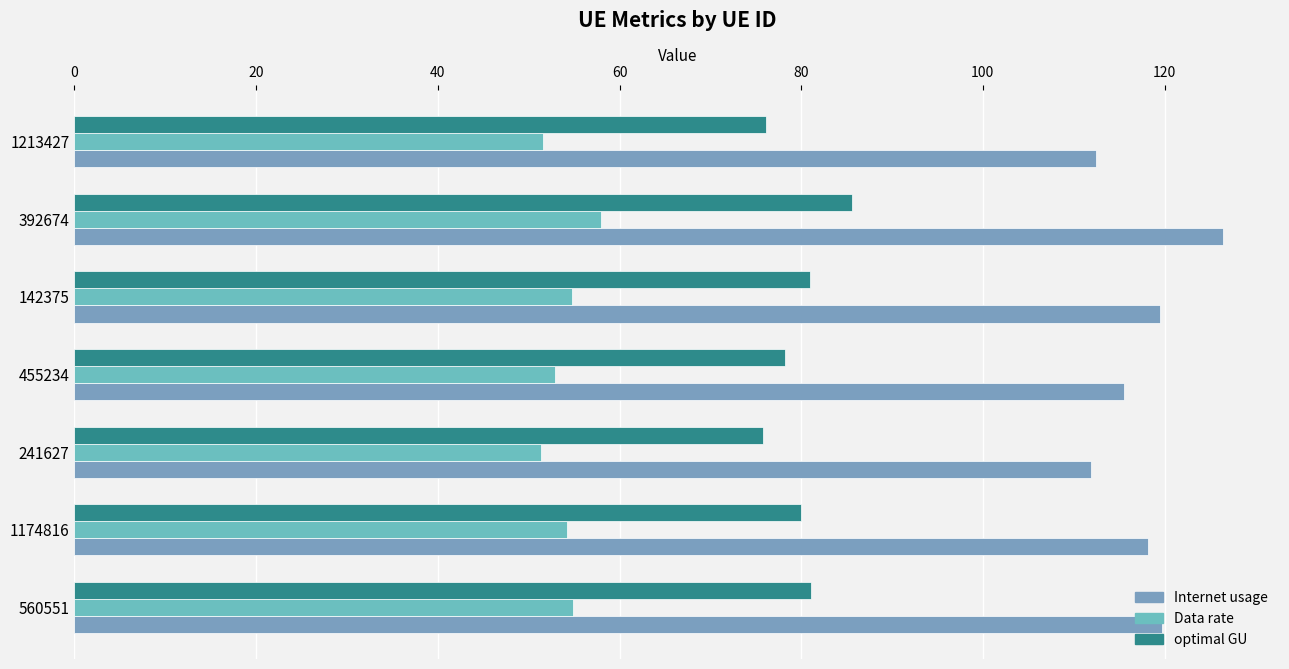

How many categories are shown in the chart?

7